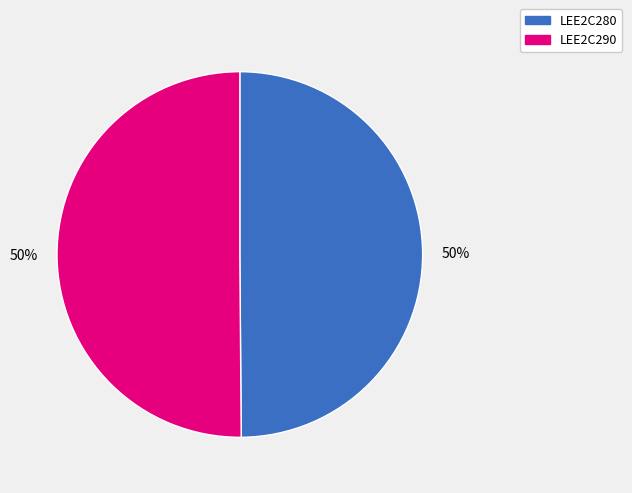

Do LEE2C290 and LEE2C280 together represent more than half of the pie?

Yes